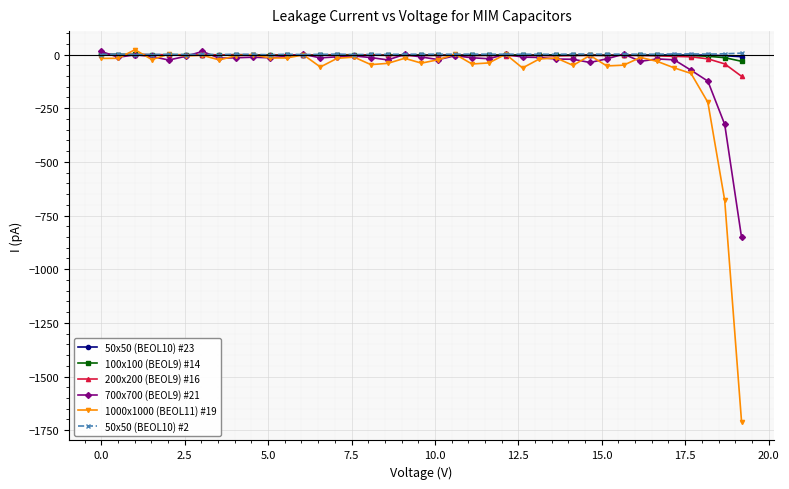

After their last crossing, which series has the higher values: 200x200 (BEOL9) #16 or 1000x1000 (BEOL11) #19?

200x200 (BEOL9) #16